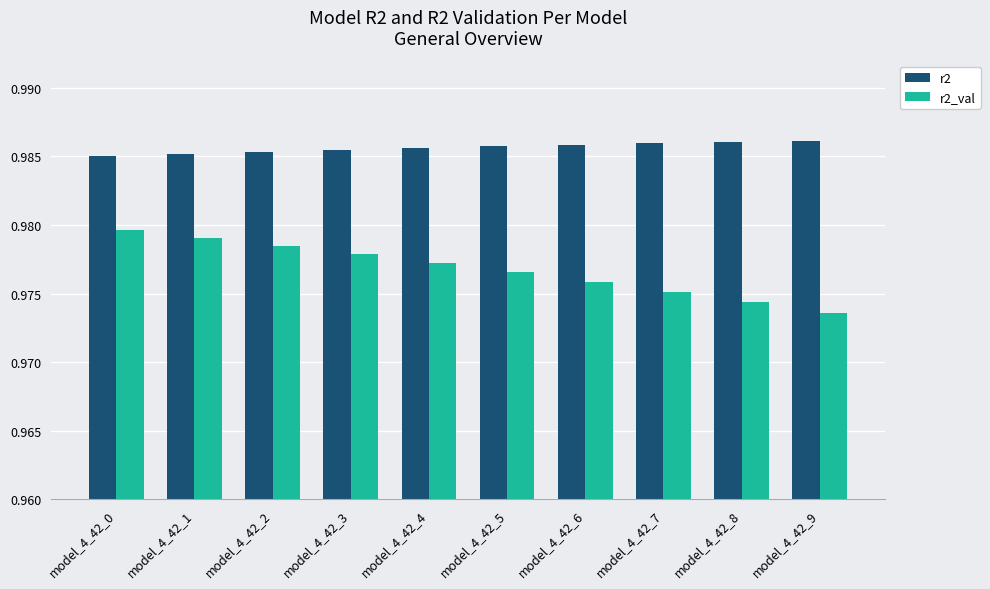

How many groups of bars are there?

10